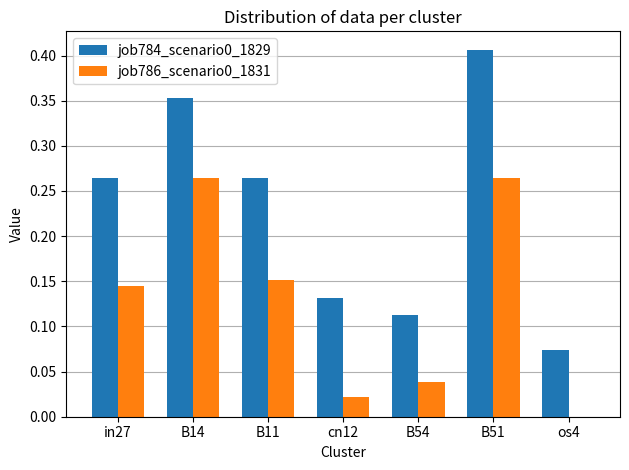

The job786_scenario0_1831 series shows 0.4 at B14. True or false?

False